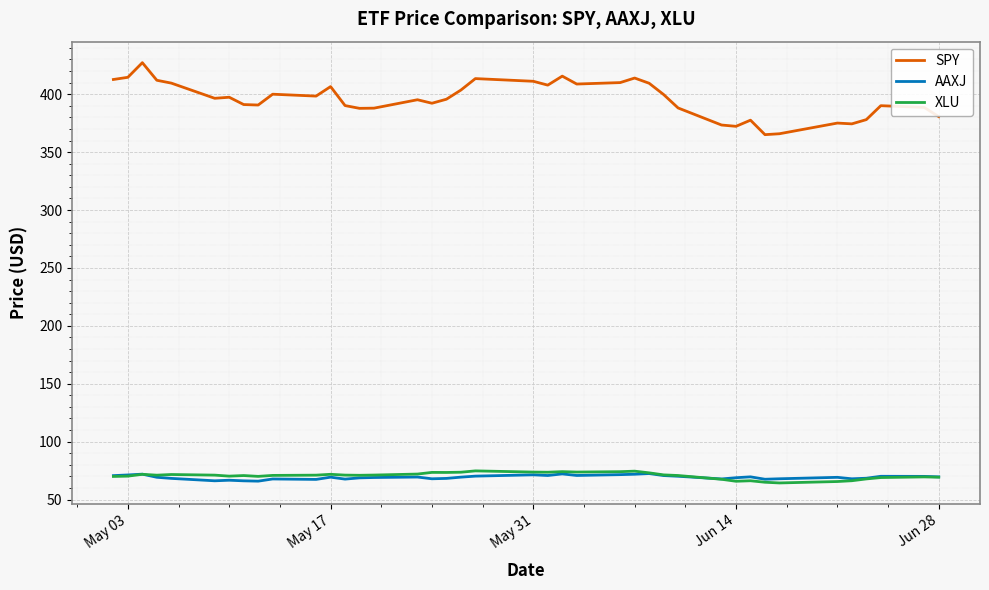

Which series has the largest total across all categories?

SPY